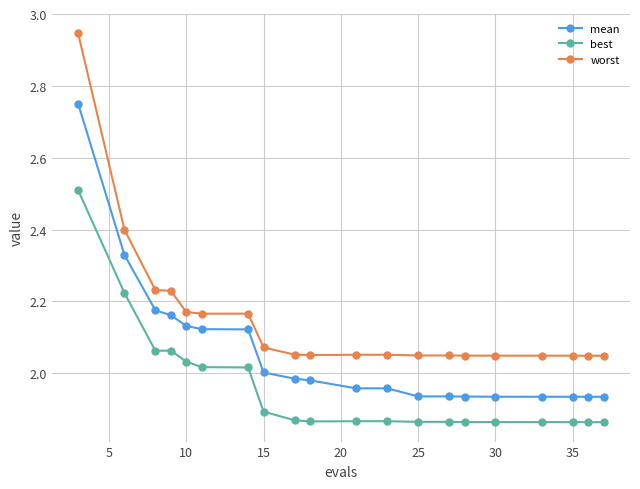

Rank the series by their average value, from lowest to highest.

best, mean, worst